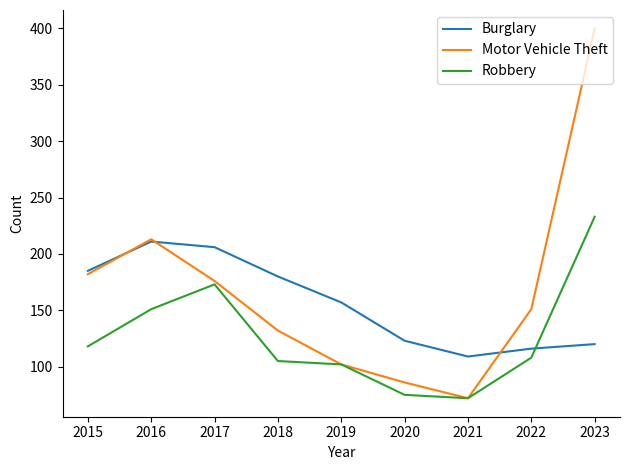

Is the value of Robbery at 2022 greater than the value of Motor Vehicle Theft at 2020?

Yes